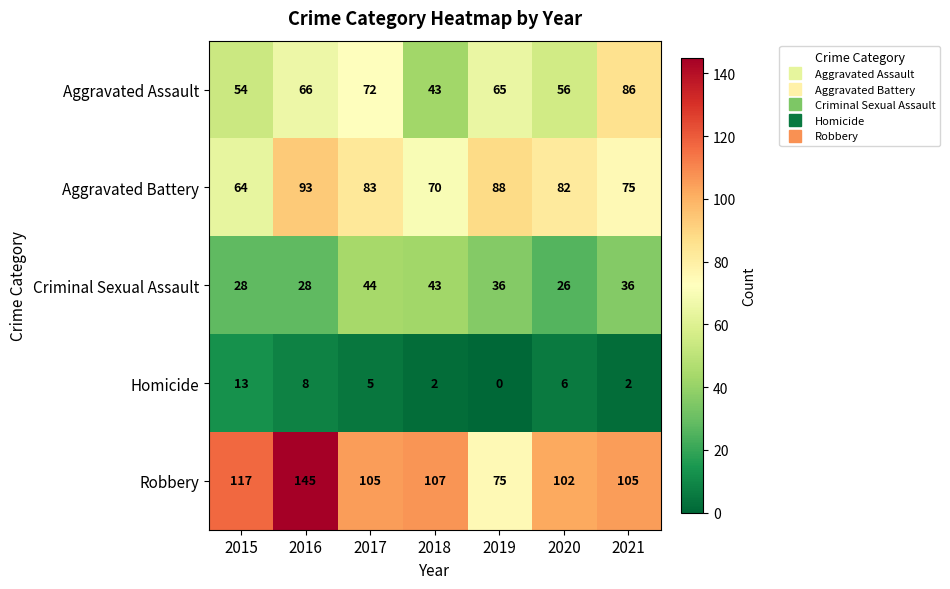

Which category has the highest value across all series?

2016